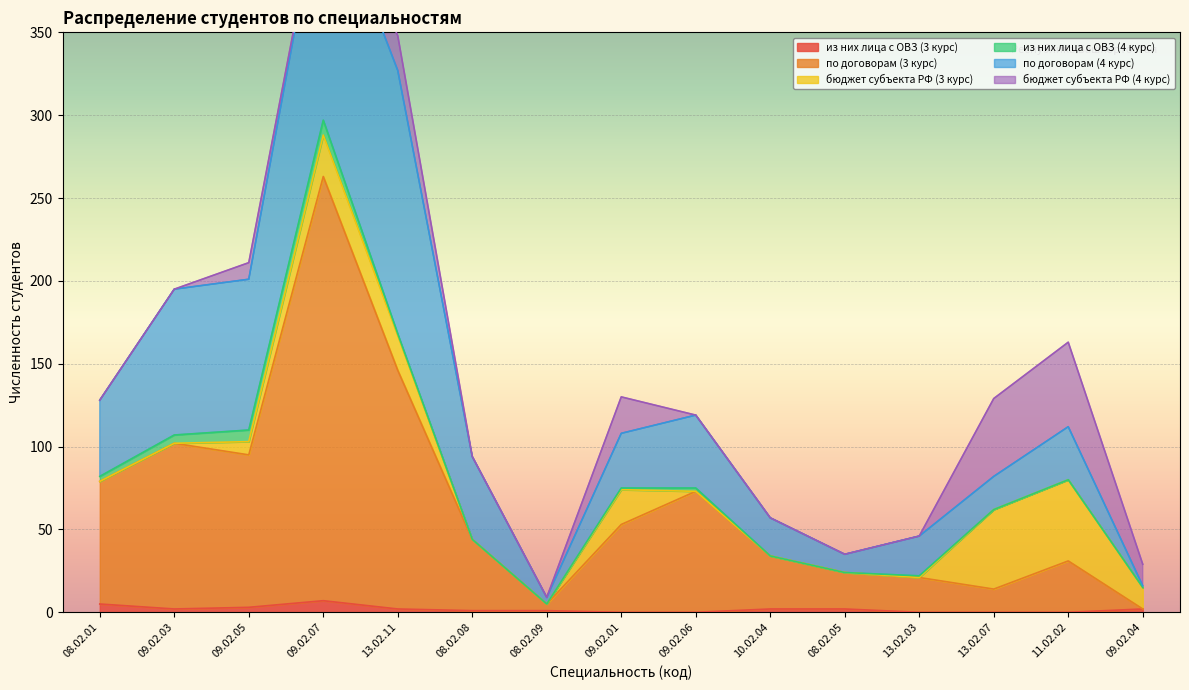

What position from the left is 10.02.04?

10